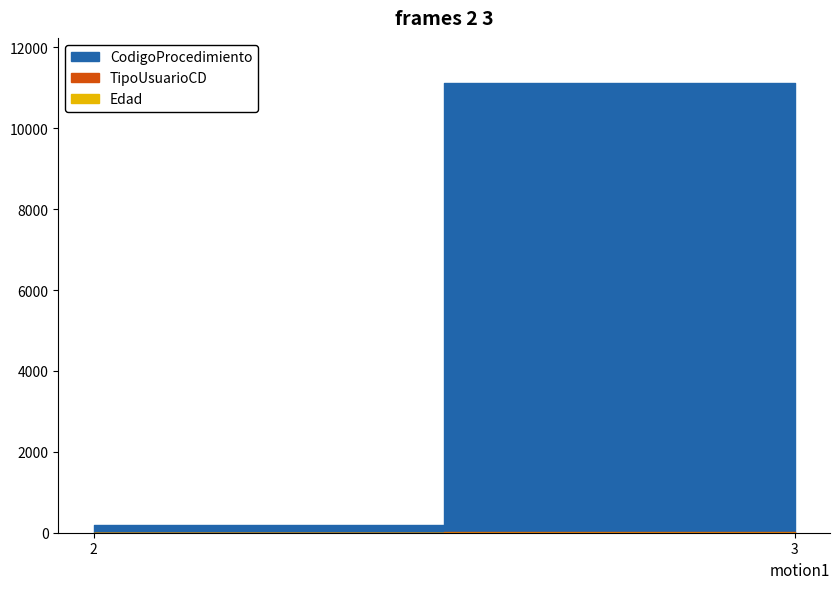

How many series are shown in this chart?

3